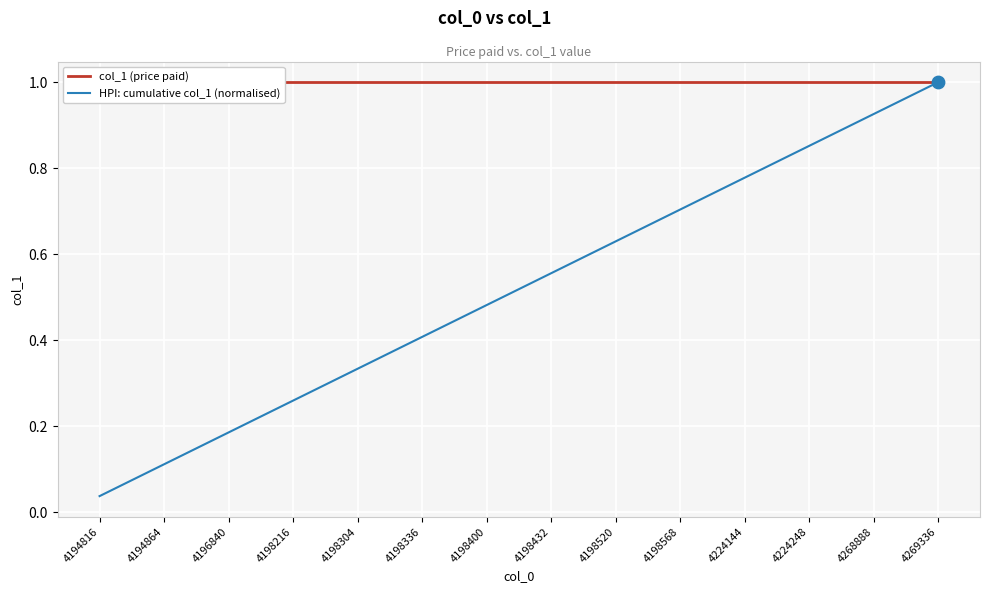

Is it true that HPI: cumulative col_1 (normalised) equals 1.8 at 4269336?

False